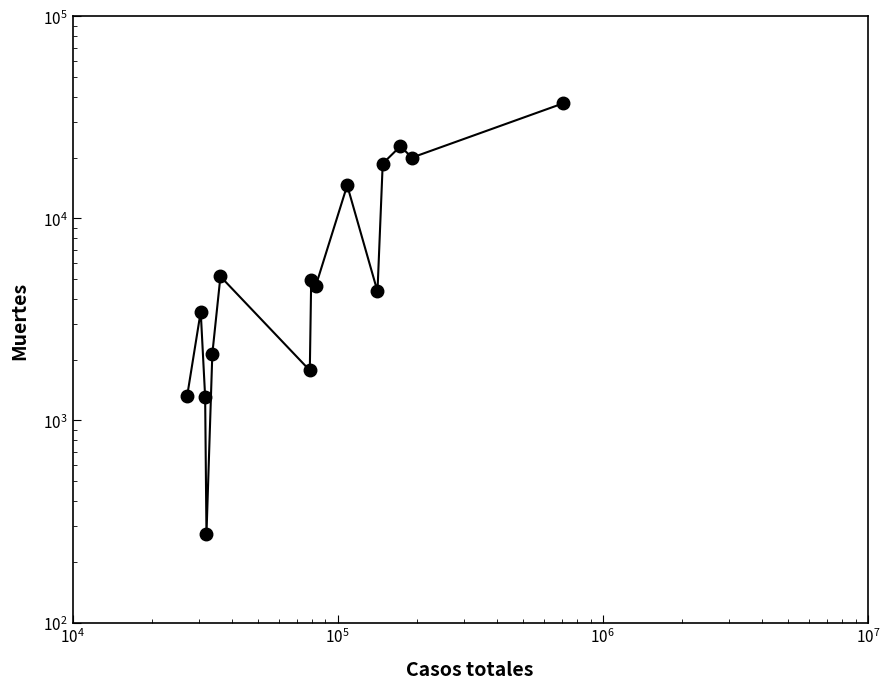

Does the chart have visible grid lines?

No